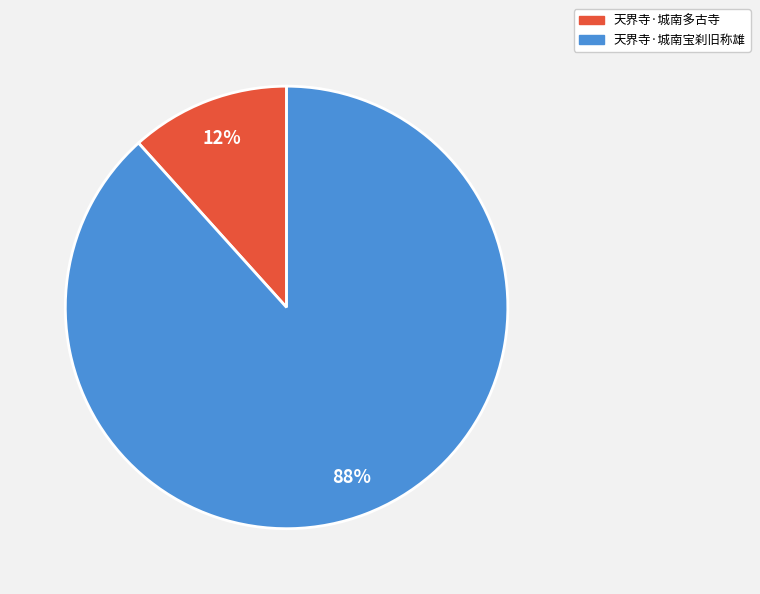

Is there any slice that represents more than half of the pie?

Yes